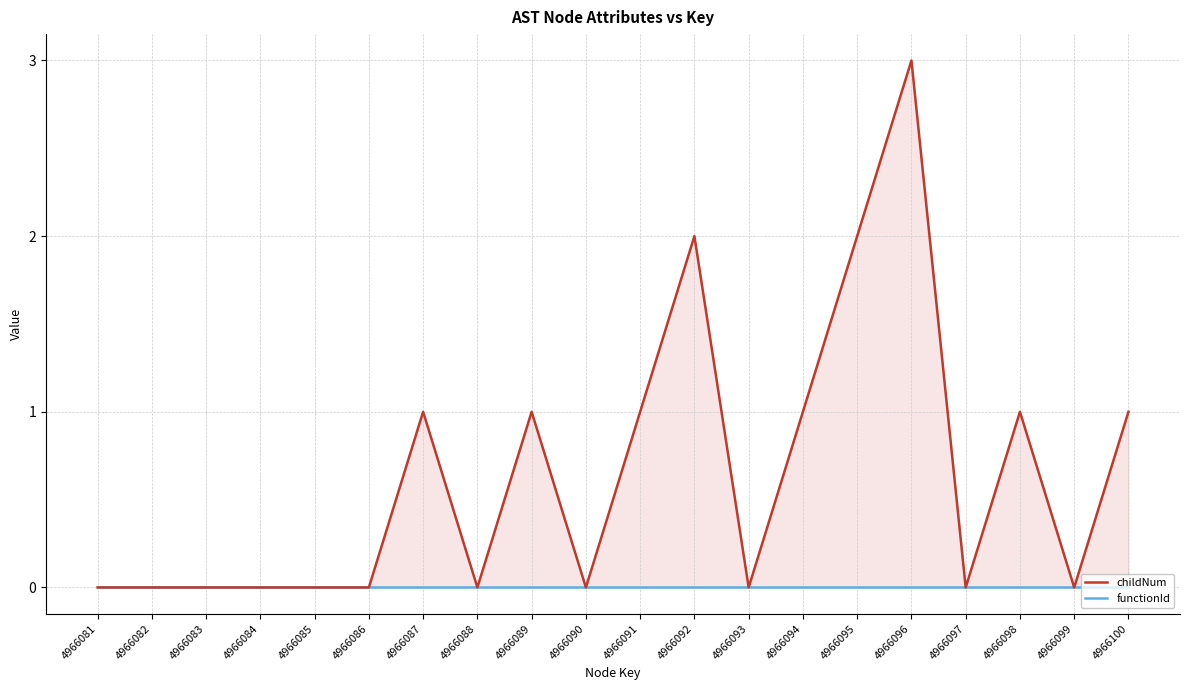

How many categories are shown in the chart?

20